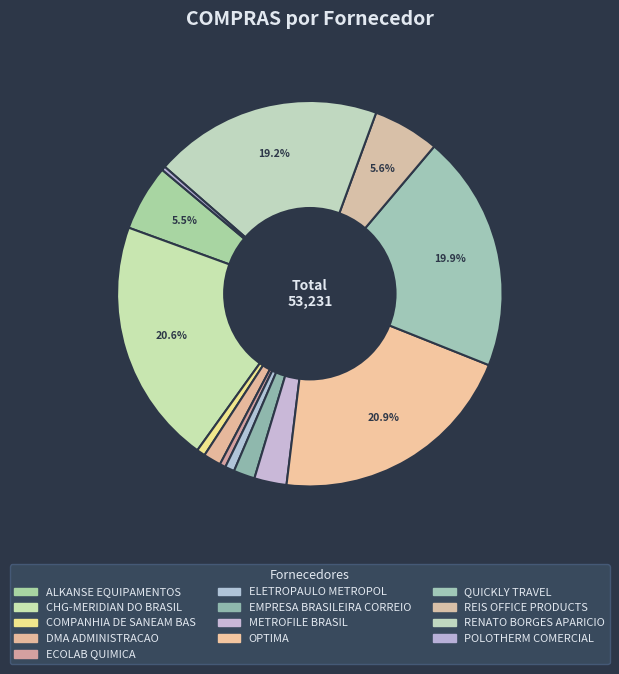

Is REIS OFFICE PRODUCTS the majority of the pie?

No